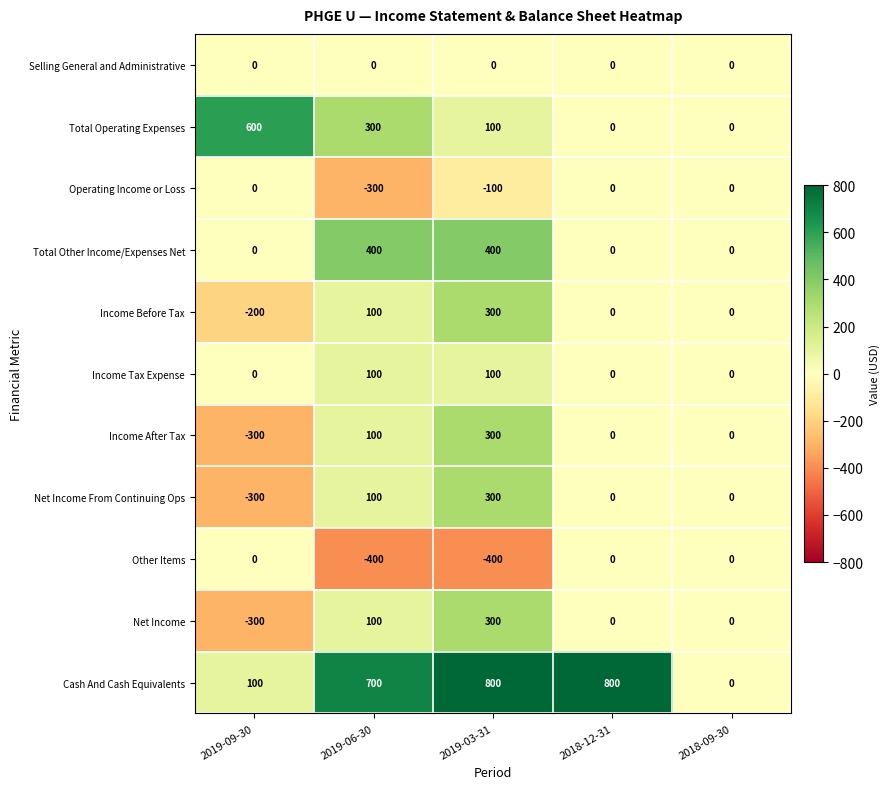

What is the minimum value shown in the chart?

-400